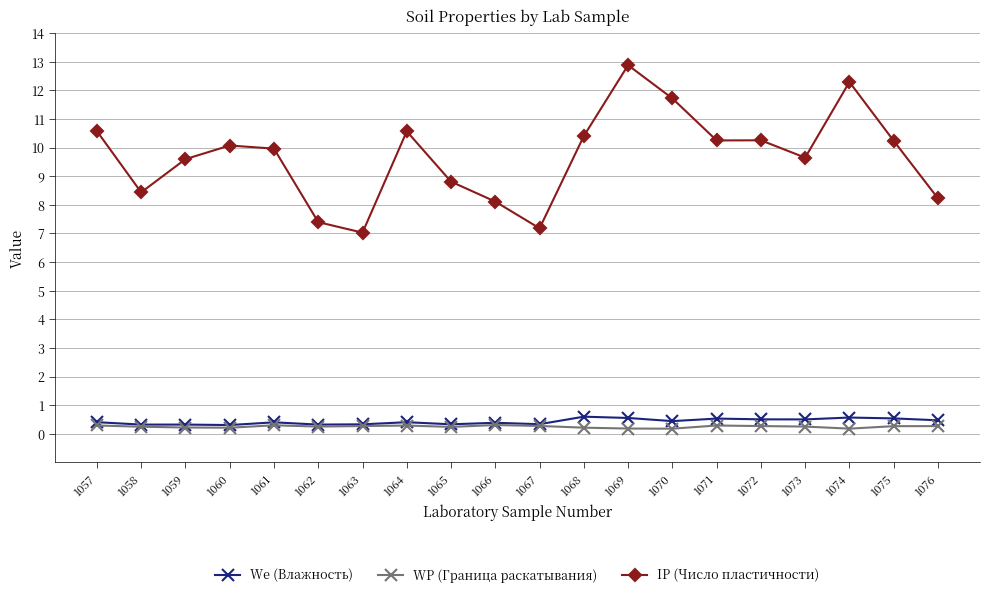

What is the total value across all series at 1067?

7.8